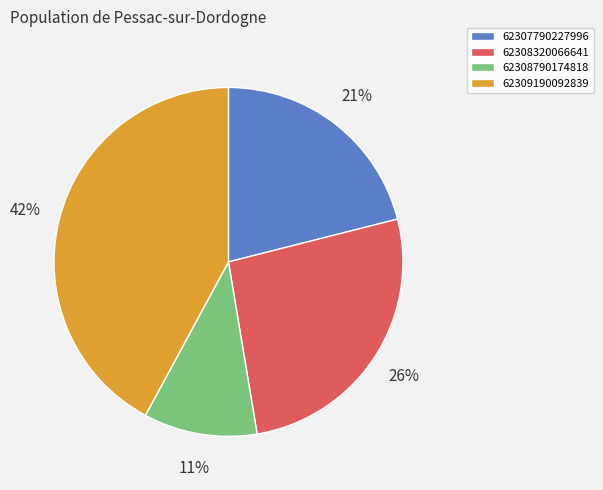

To the nearest percent, what portion does 62309190092839 represent?

42%